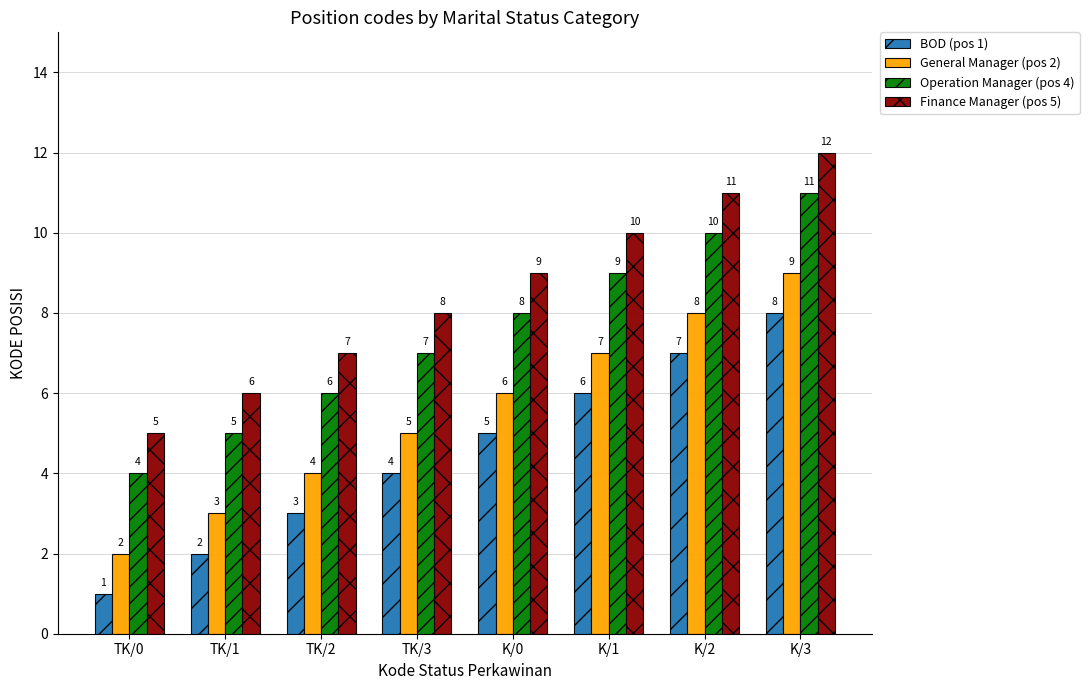

Is it true that BOD (pos 1) equals 9 at K/0?

False